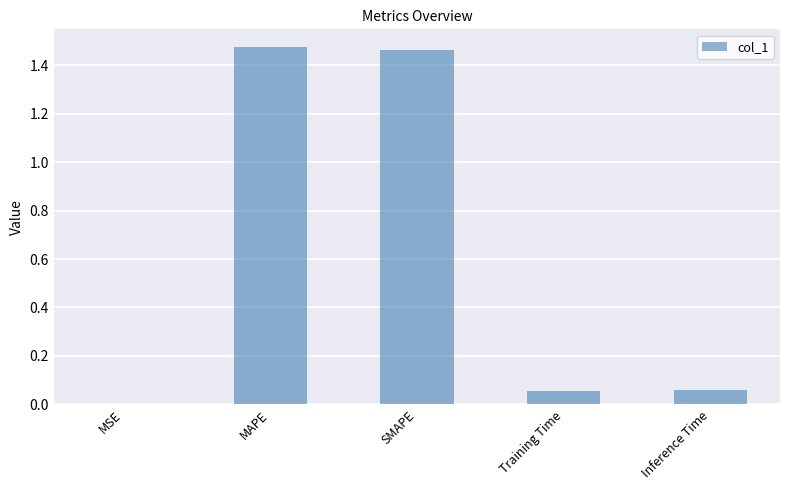

True or false: the data shows 0.4 at SMAPE.

False